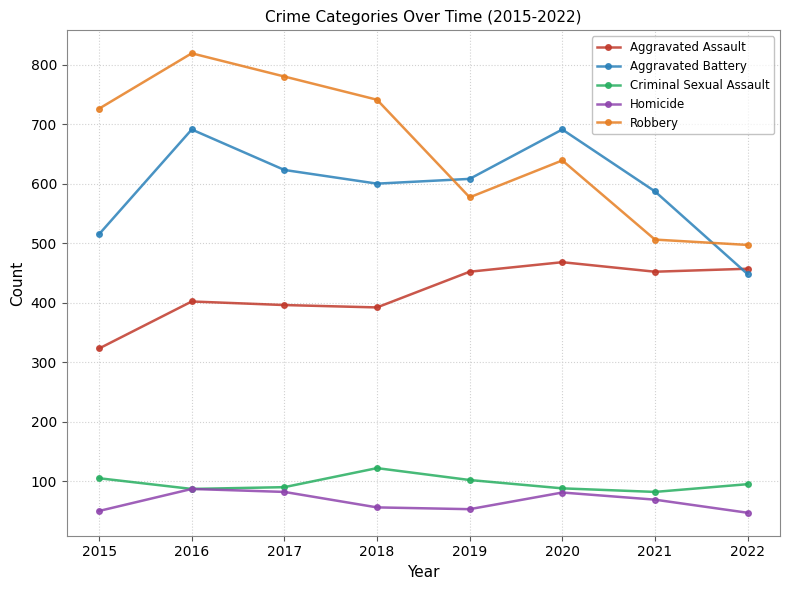

What is the approximate value of Aggravated Assault at 2019, to the nearest 10?

450